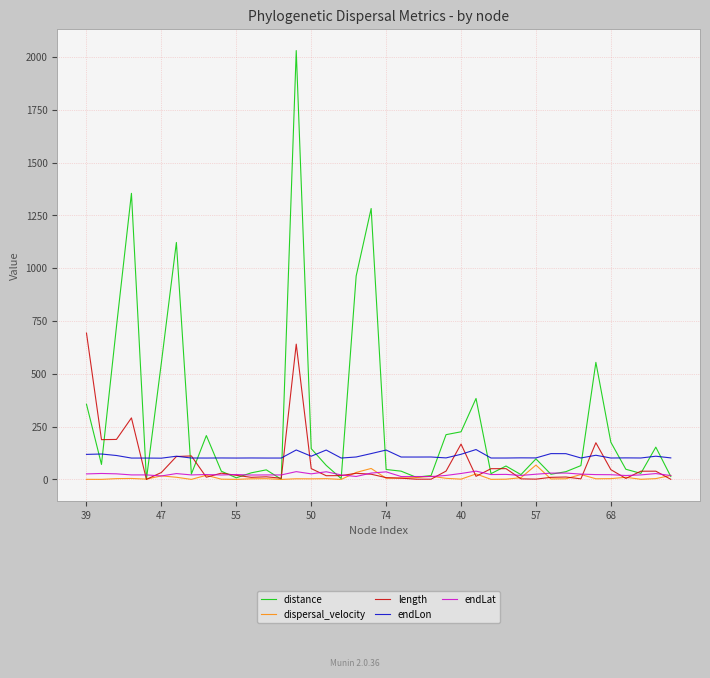

Which series has the largest total across all categories?

distance